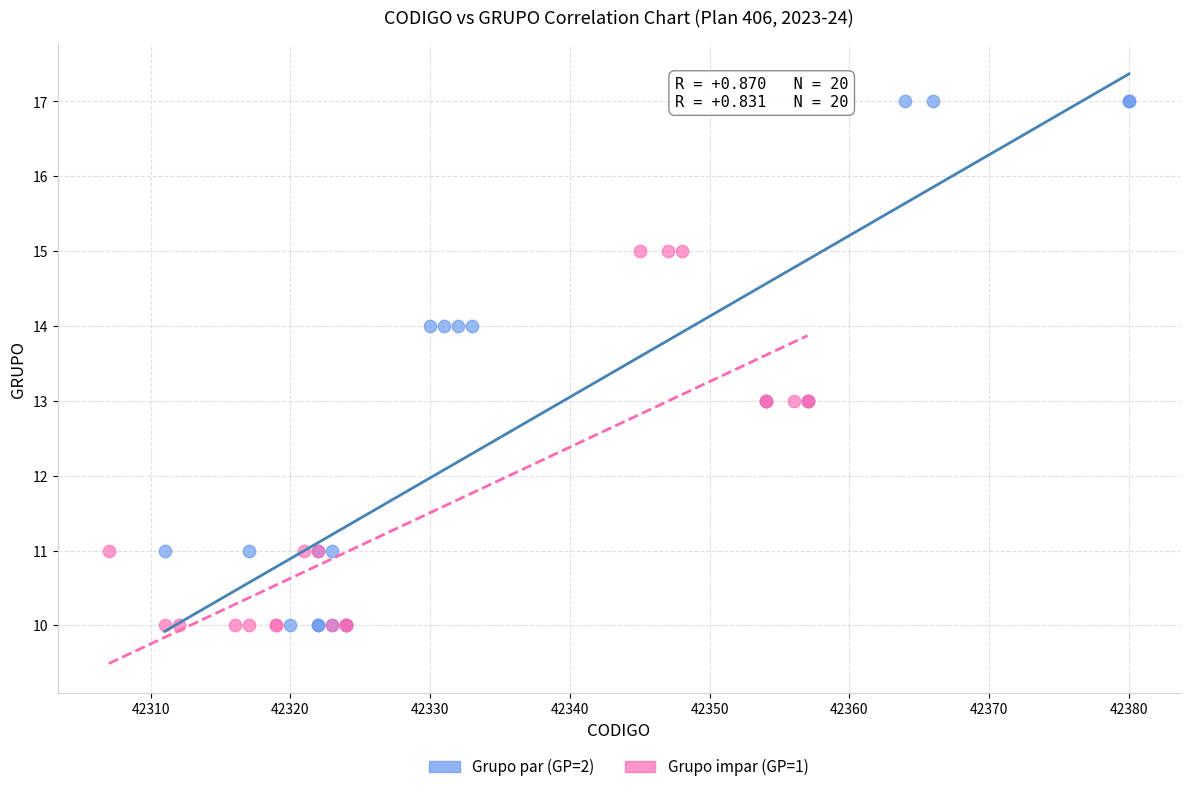

Which series contains the highest Y value?

Grupo par (GP=2)